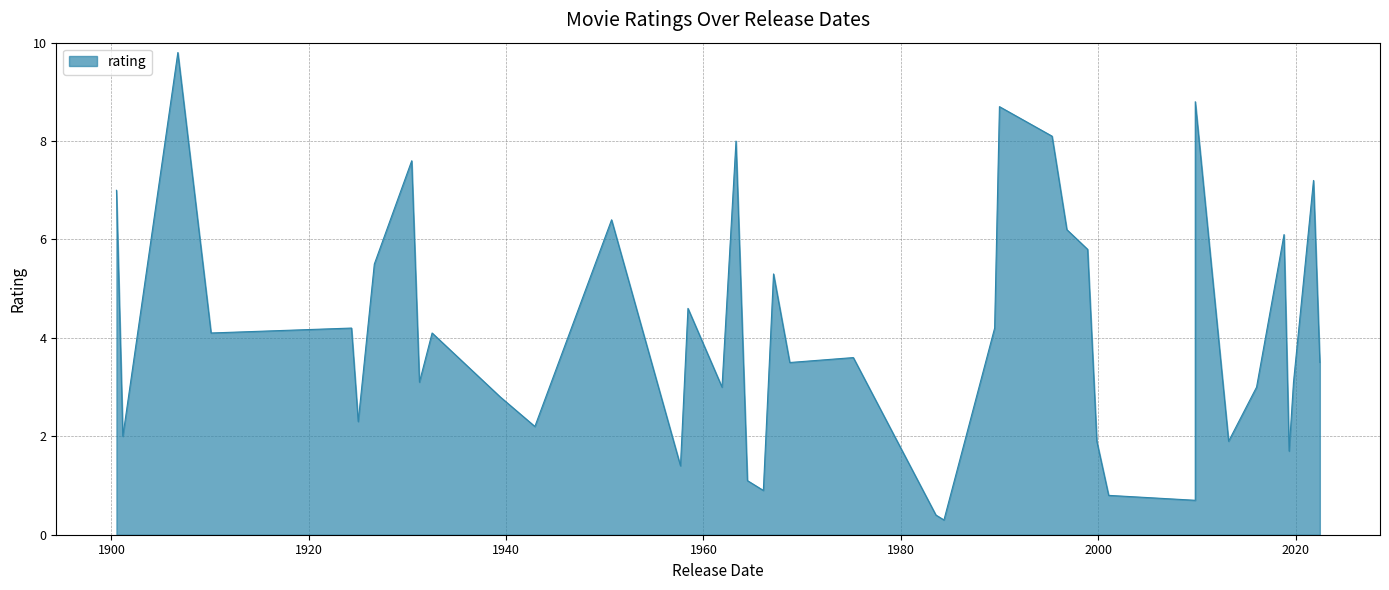

At which label is the value closest to 5?

2/5/1967